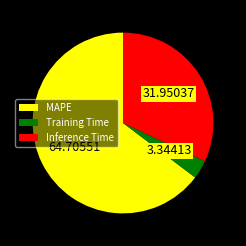

Between Training Time and MAPE, which is larger?

MAPE